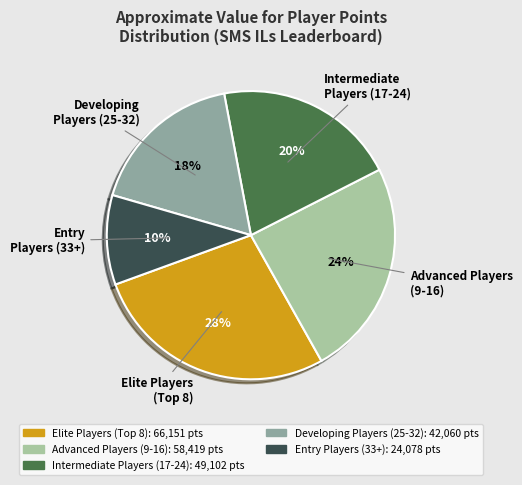

To the nearest percent, what is the difference between the largest and smallest slice percentages?

18%